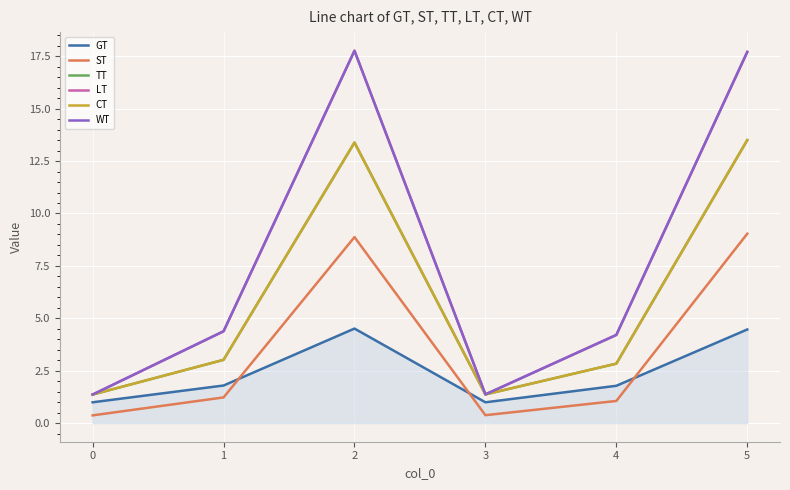

Which series changed the most between 4 and 5?

LT